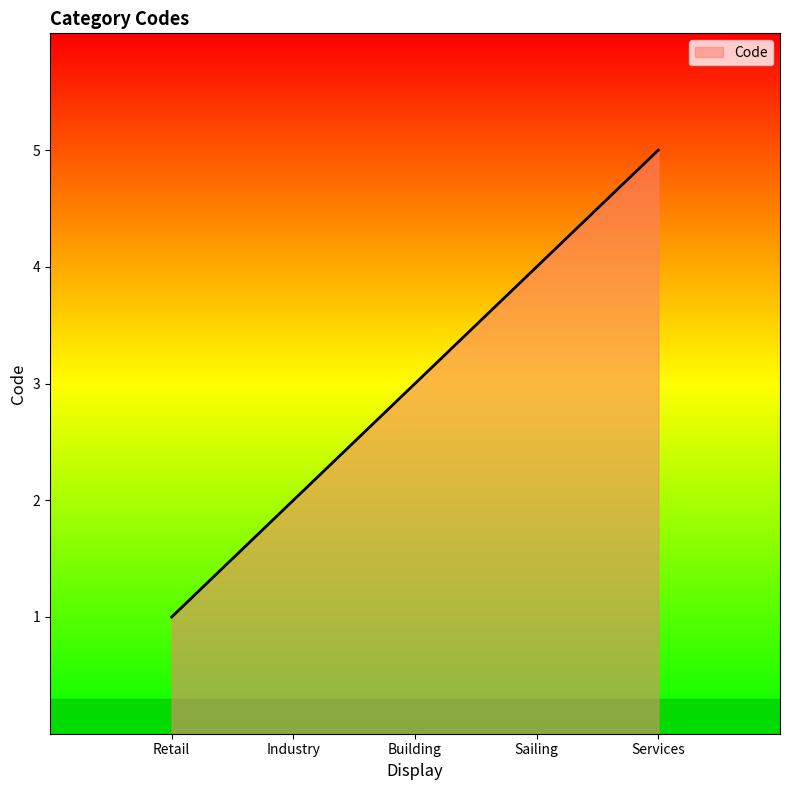

What is the ratio of the value at Building to the value at Services?

0.6